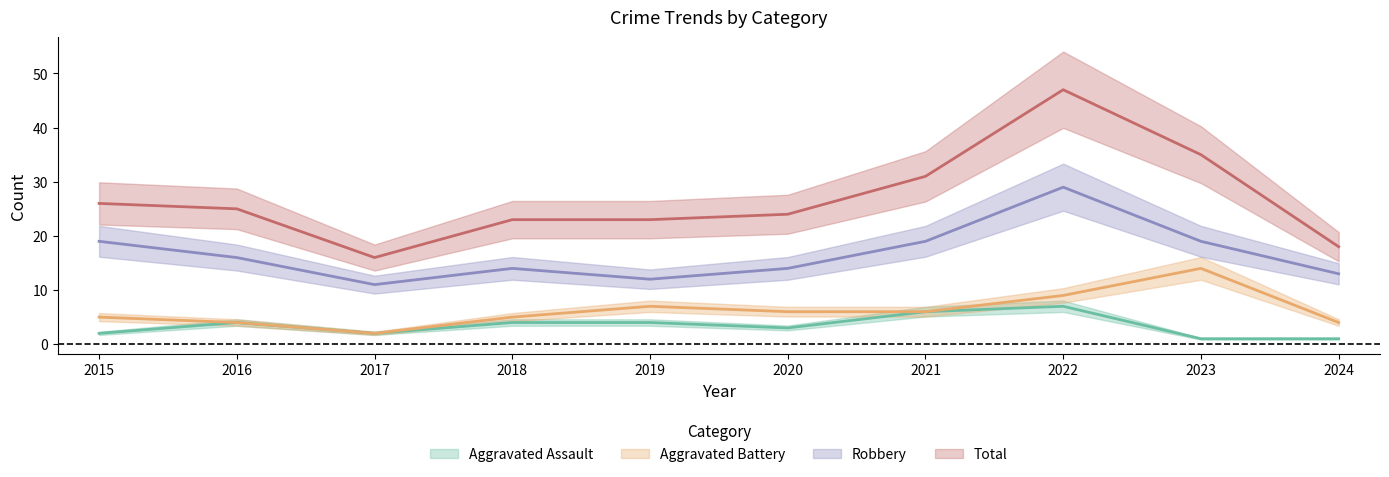

At 2023, list the series in order from smallest to largest.

Aggravated Assault, Aggravated Battery, Robbery, Total